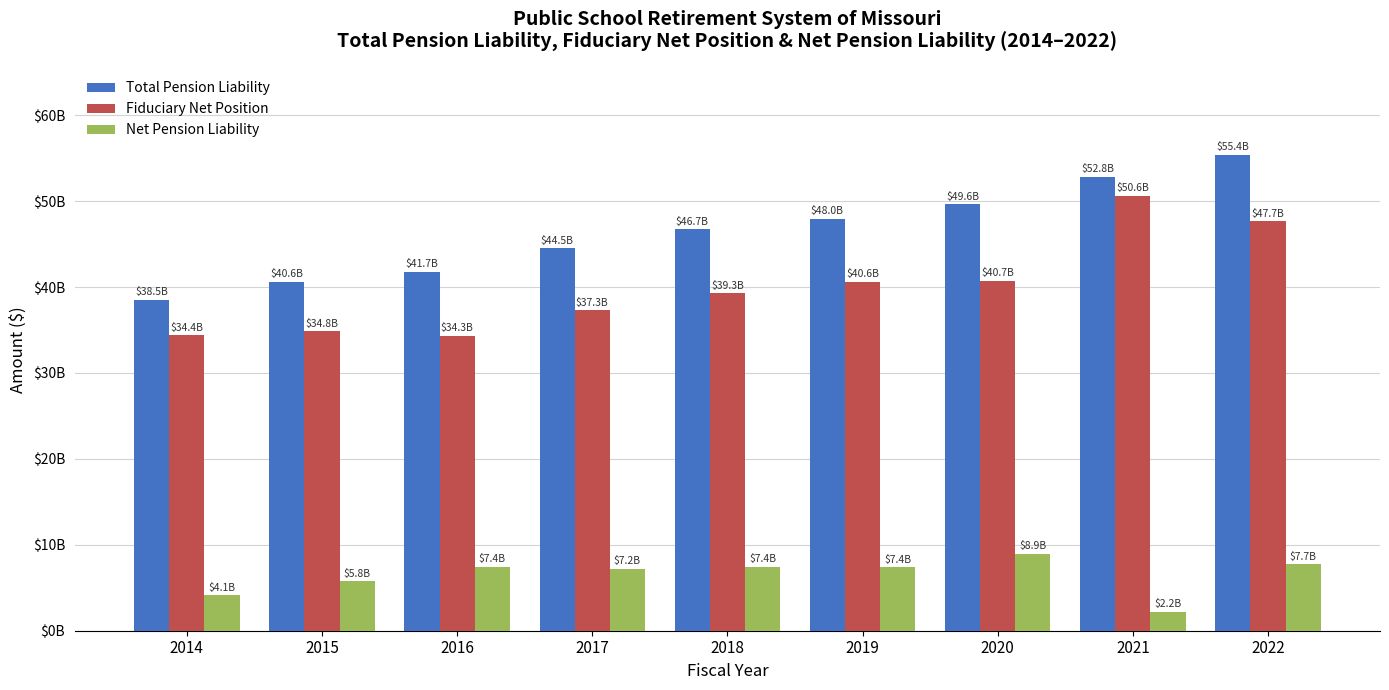

True or false: Total Pension Liability has a value of 47973829236 at 2019.

True